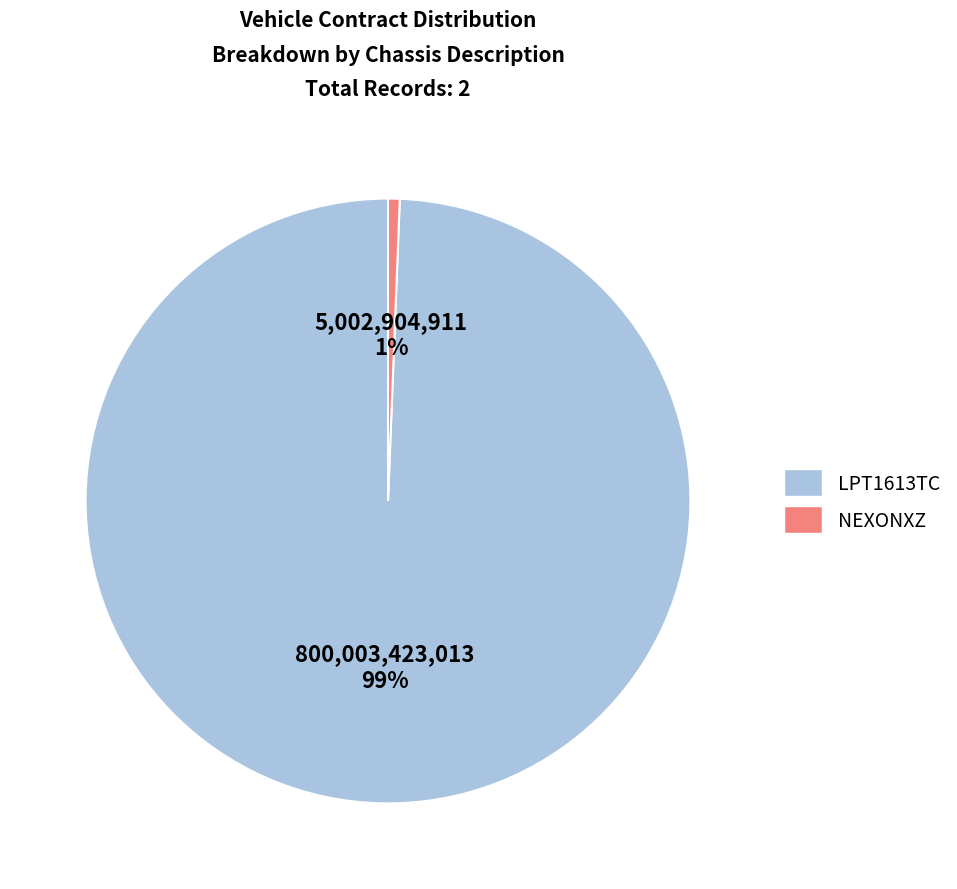

To the nearest percent, what is the average slice percentage?

50%